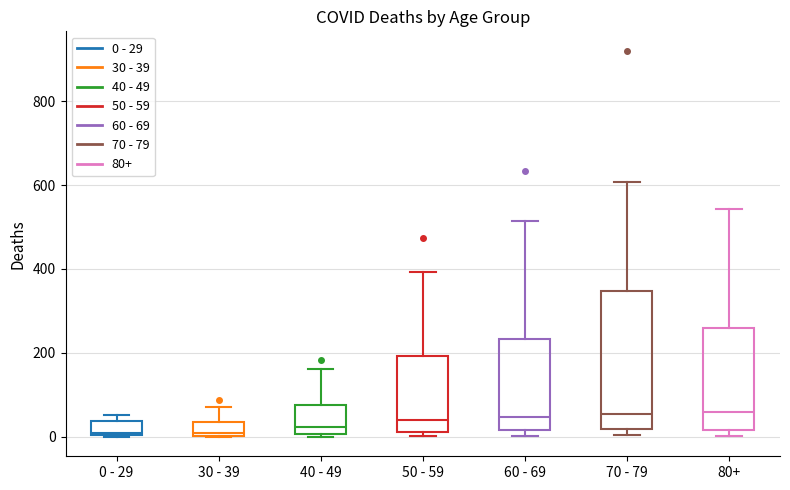

Which box is the tallest, from its lower edge to its upper edge?

70 - 79